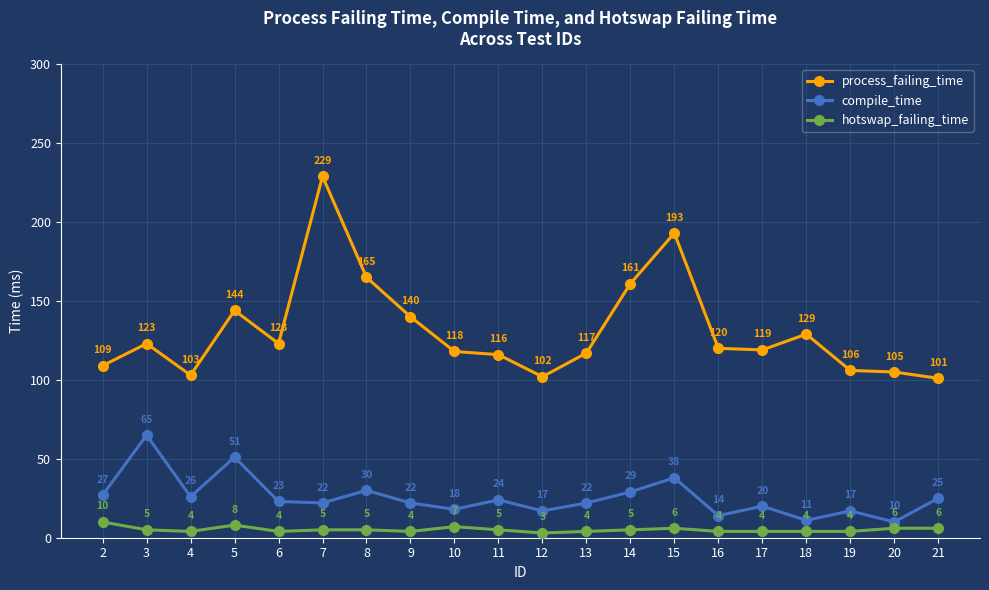

Reading left to right, list all the values displayed in this chart.

process_failing_time: 109	123	103	144	123	229	165	140	118	116	102	117	161	193	120	119	129	106	105	101
compile_time: 27	65	26	51	23	22	30	22	18	24	17	22	29	38	14	20	11	17	10	25
hotswap_failing_time: 10	5	4	8	4	5	5	4	7	5	3	4	5	6	4	4	4	4	6	6